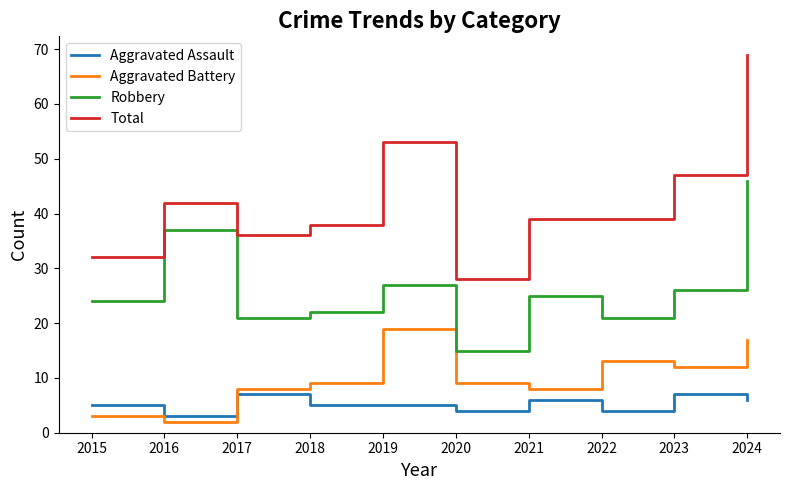

True or false: Total and Aggravated Battery cross at least once.

False